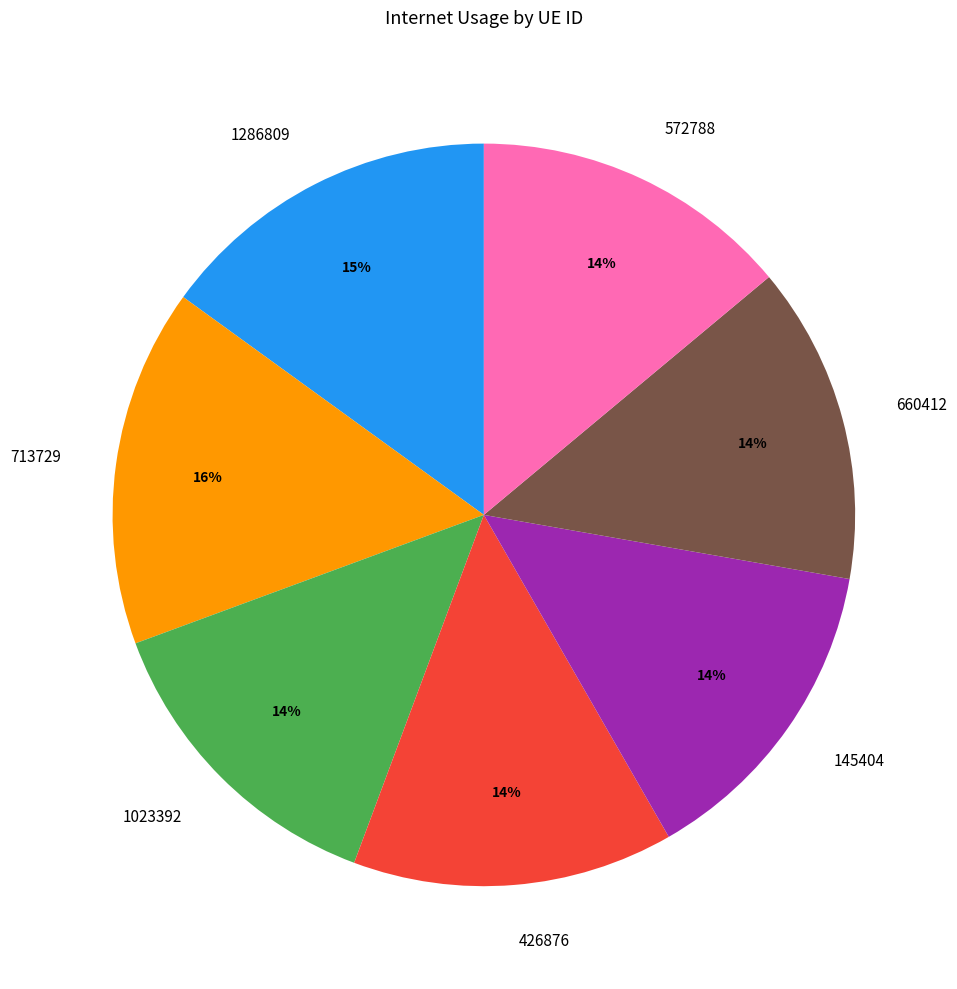

Approximately how many times larger is the value at 572788 compared to 660412?

1.0